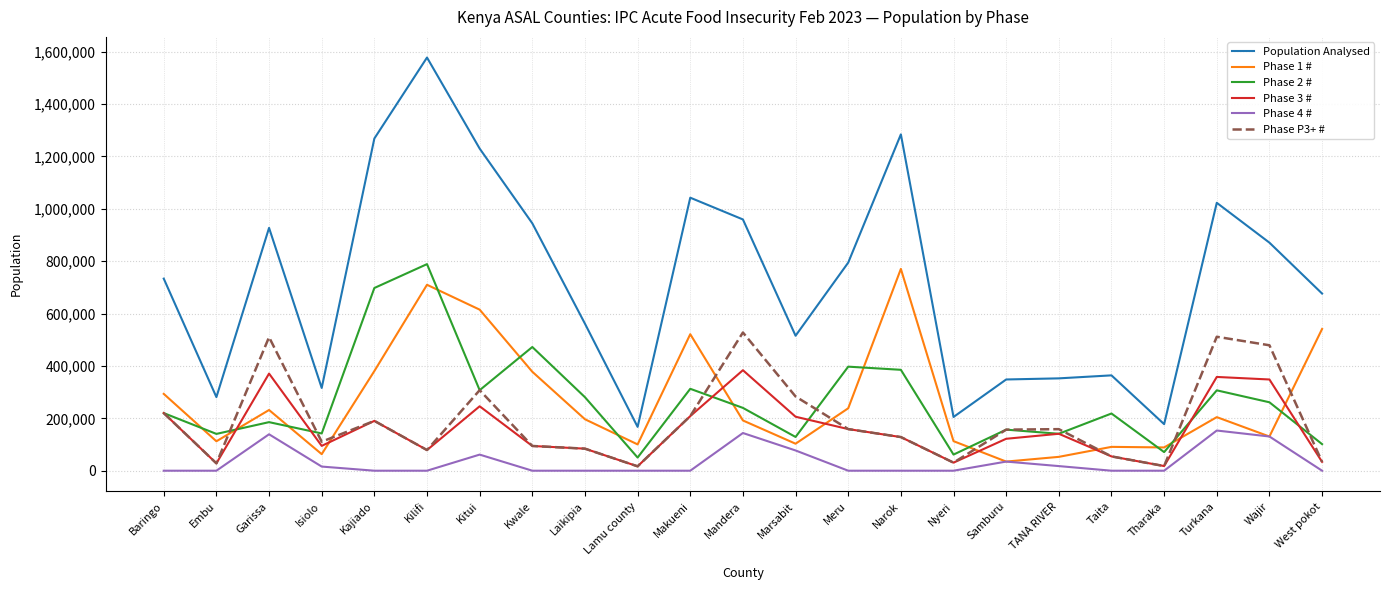

At how many categories does at least one series exceed 1322637?

1